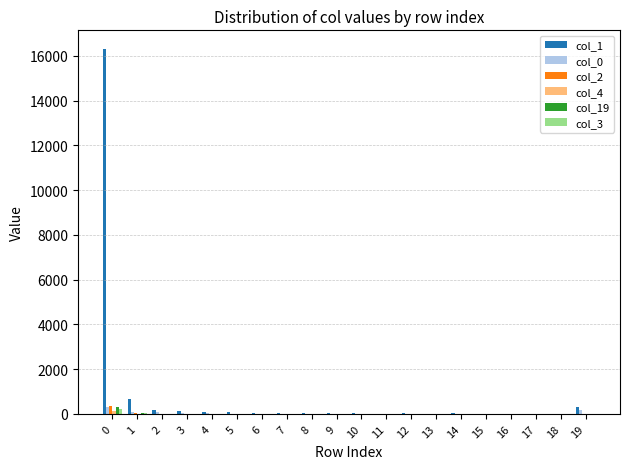

Which series has the largest total across all categories?

col_1